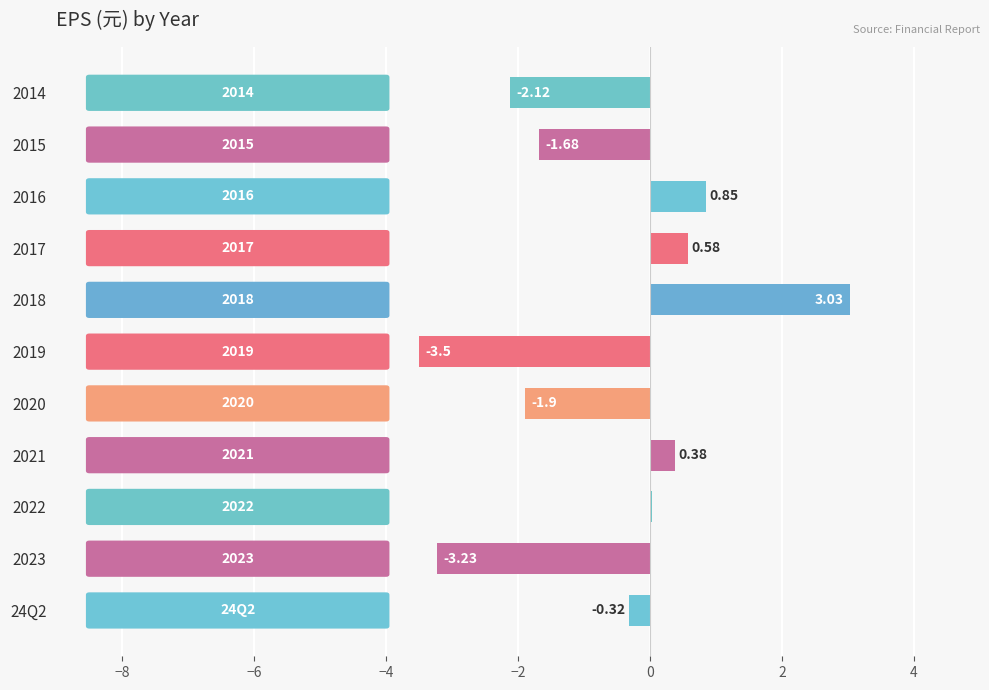

Which has a higher value, 2019 or 2015?

2015